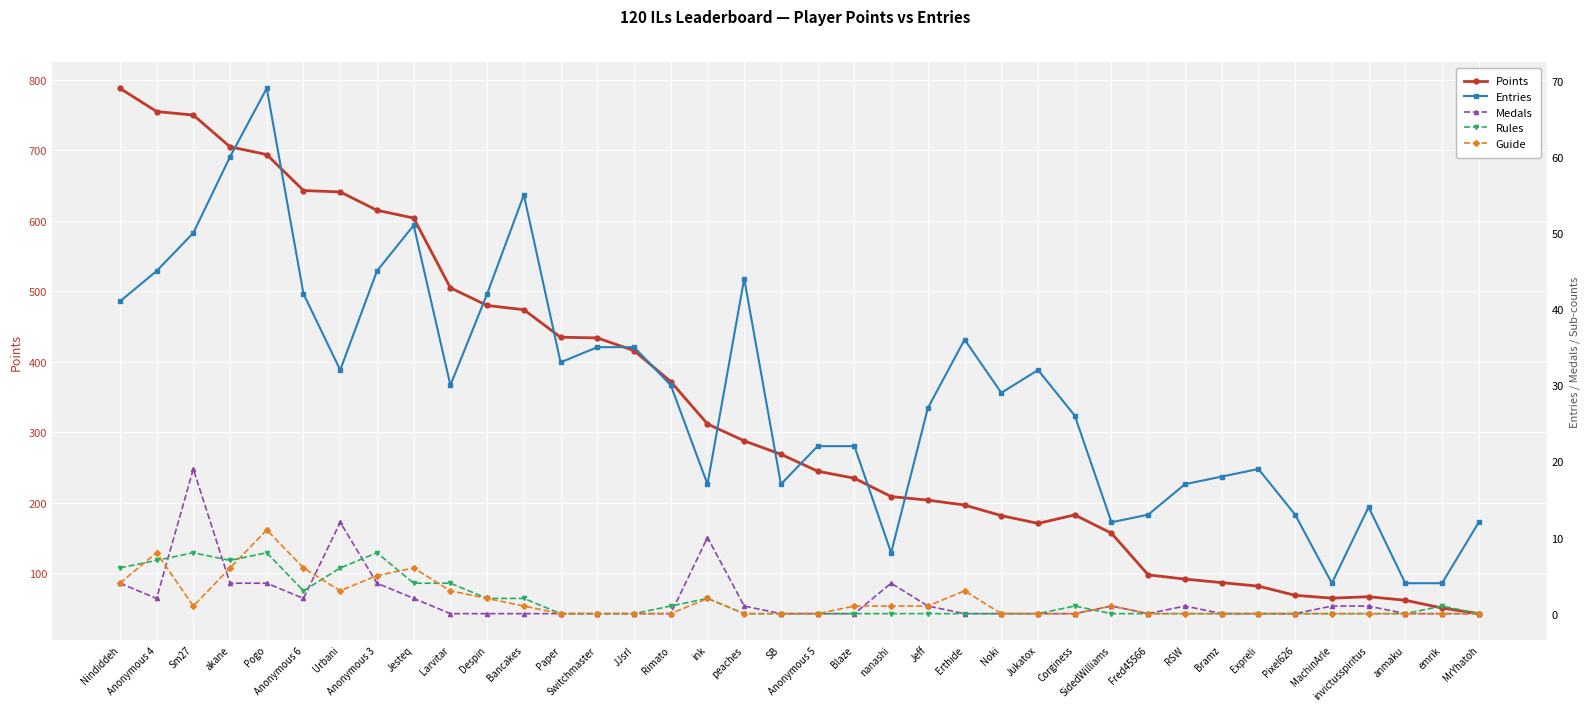

Does the chart display data point markers on the line(s)?

Yes